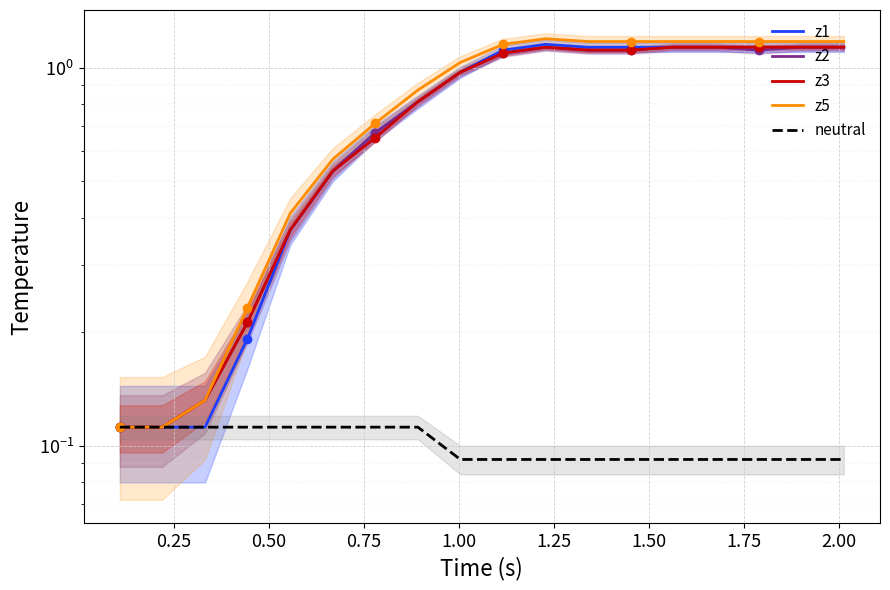

How many distinct data groups are displayed?

5